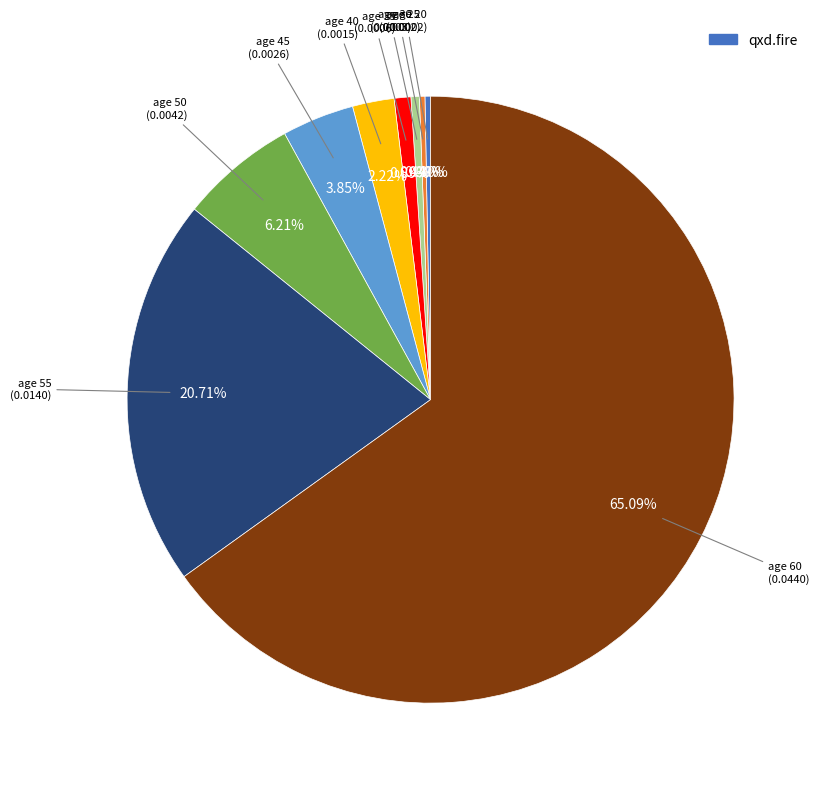

Is there a majority slice in this chart?

Yes